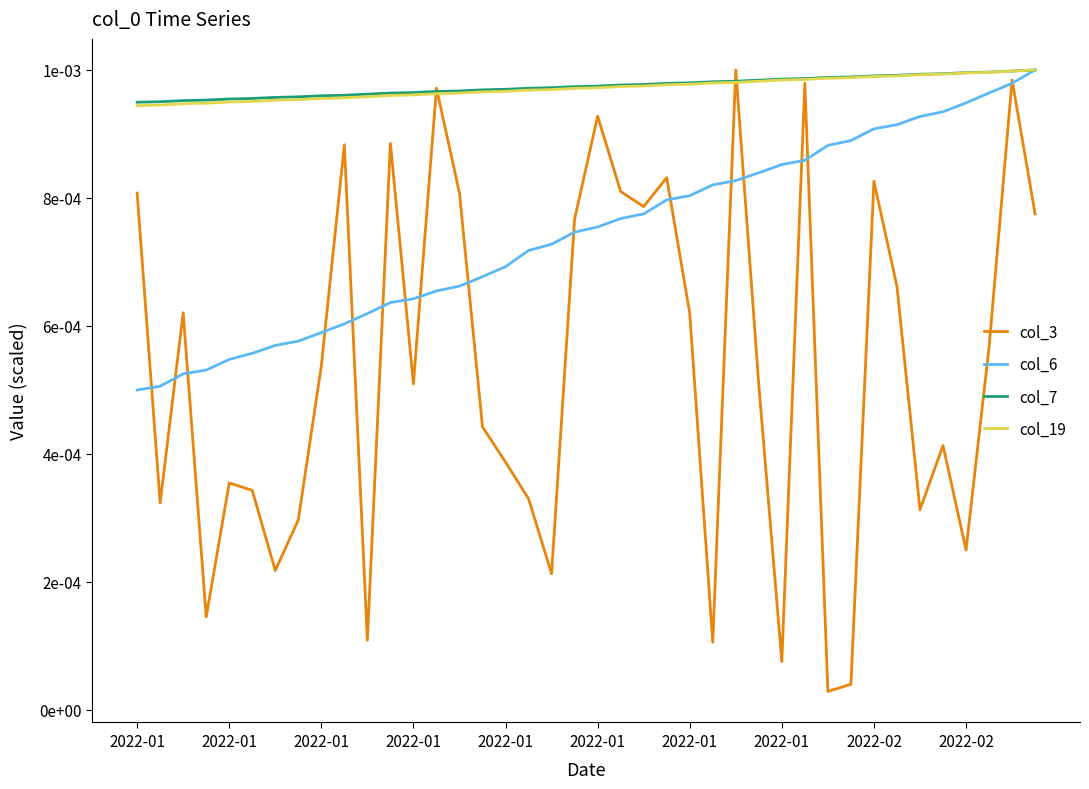

Which series has the largest total across all categories?

col_7